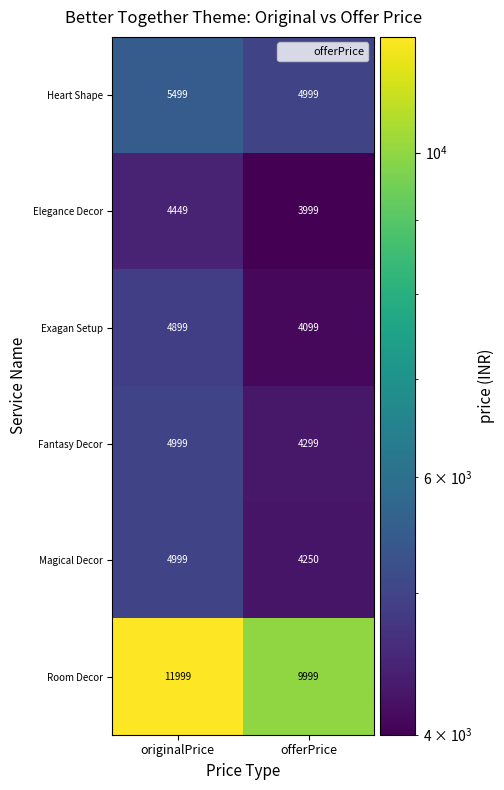

At which label does Exagan Setup reach its minimum?

offerPrice